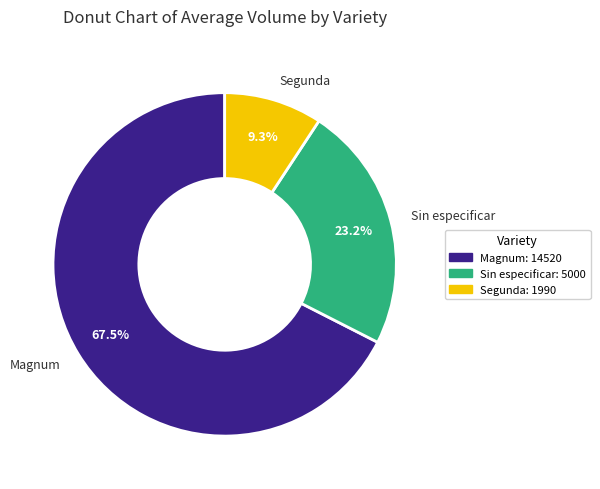

To the nearest percent, what is the average slice percentage?

33%